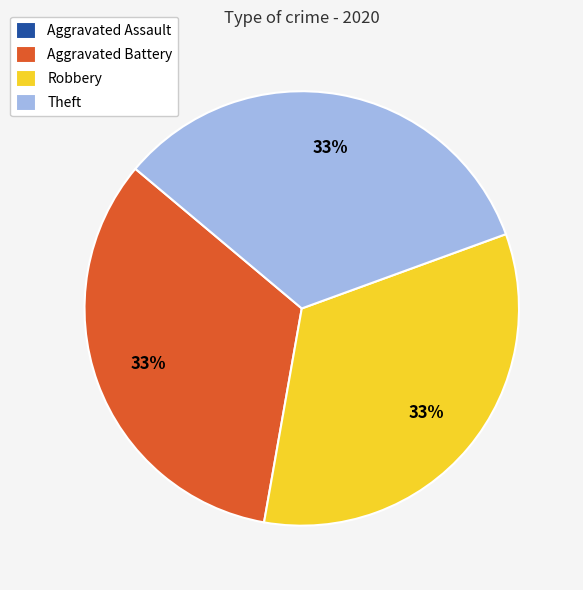

To the nearest percent, what is the combined percentage of Robbery and Aggravated Battery?

67%